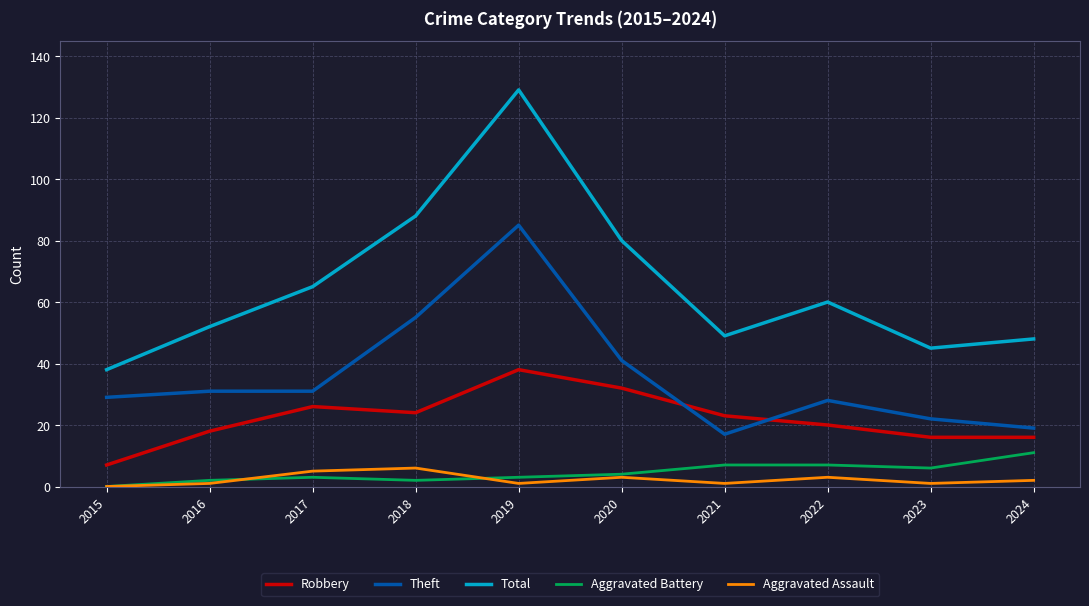

The Robbery series shows 11 at 2021. True or false?

False